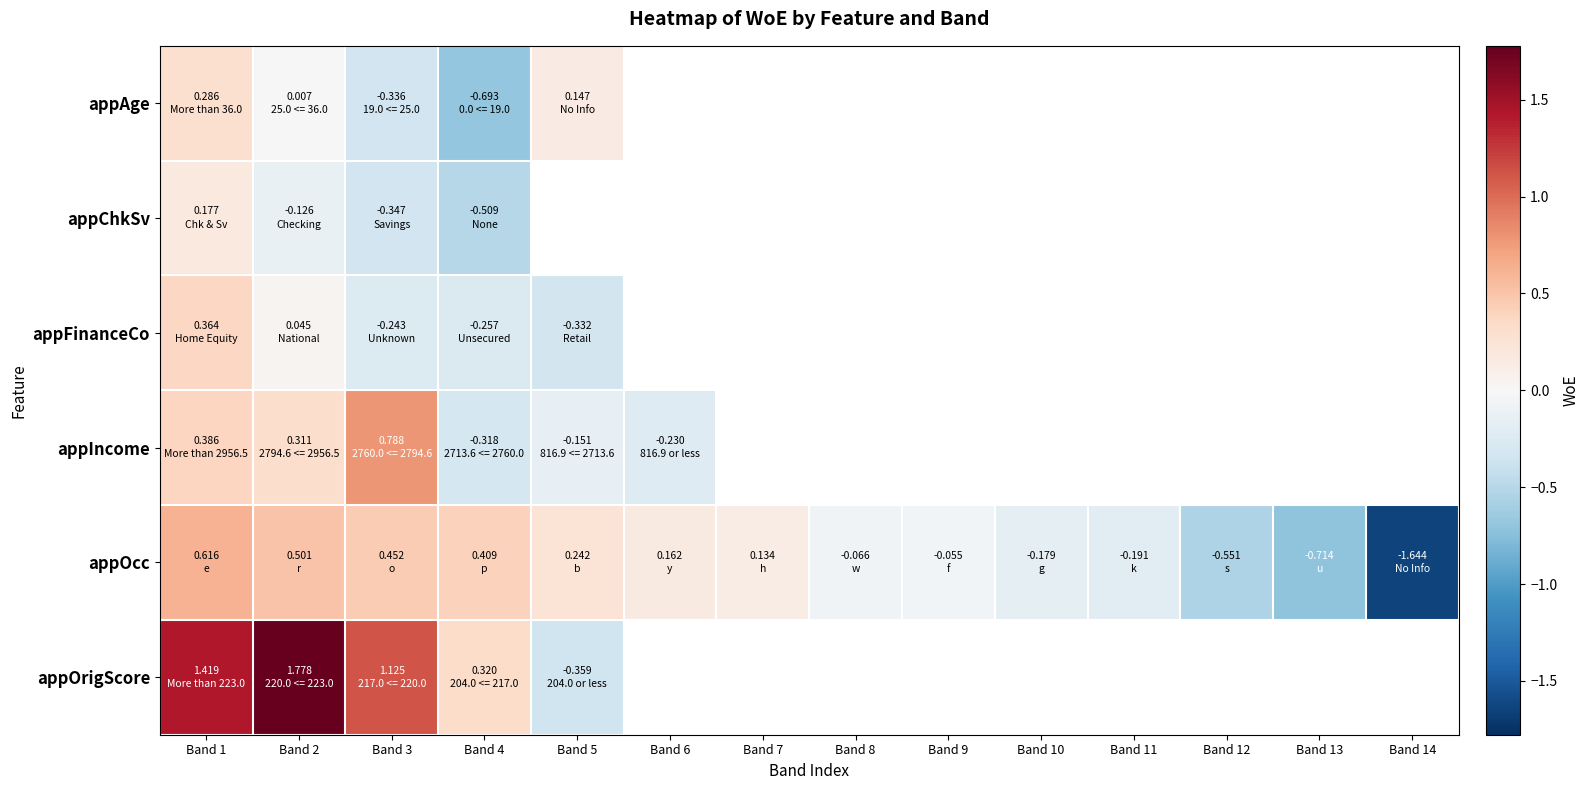

What is the maximum value for appAge?

0.3